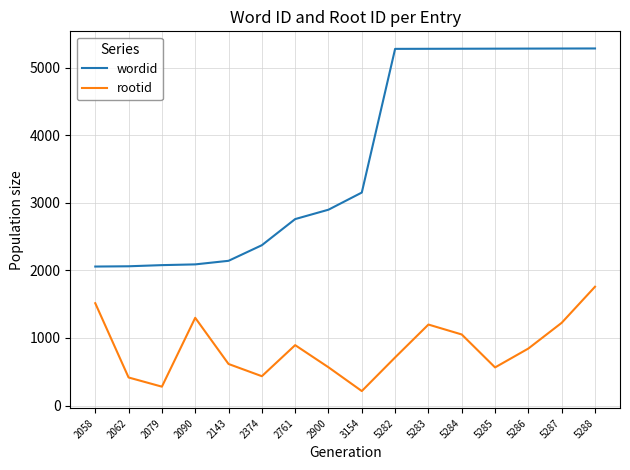

Which series has the largest range (max minus min)?

wordid